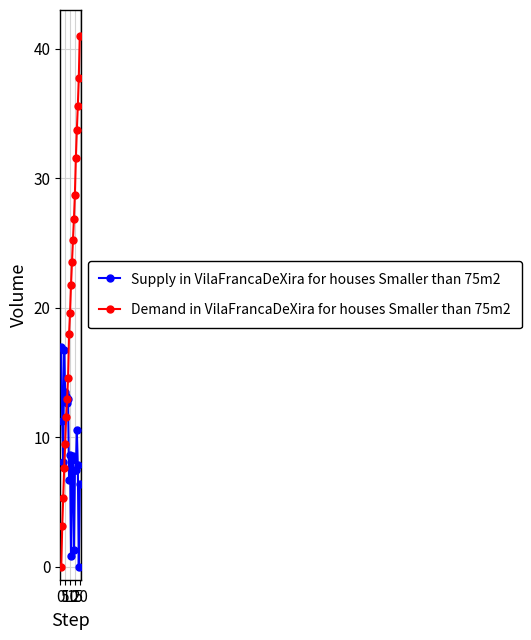

What is the value of the Supply in VilaFrancaDeXira for houses Smaller than 75m2 point at the 1st from the left?

17.0